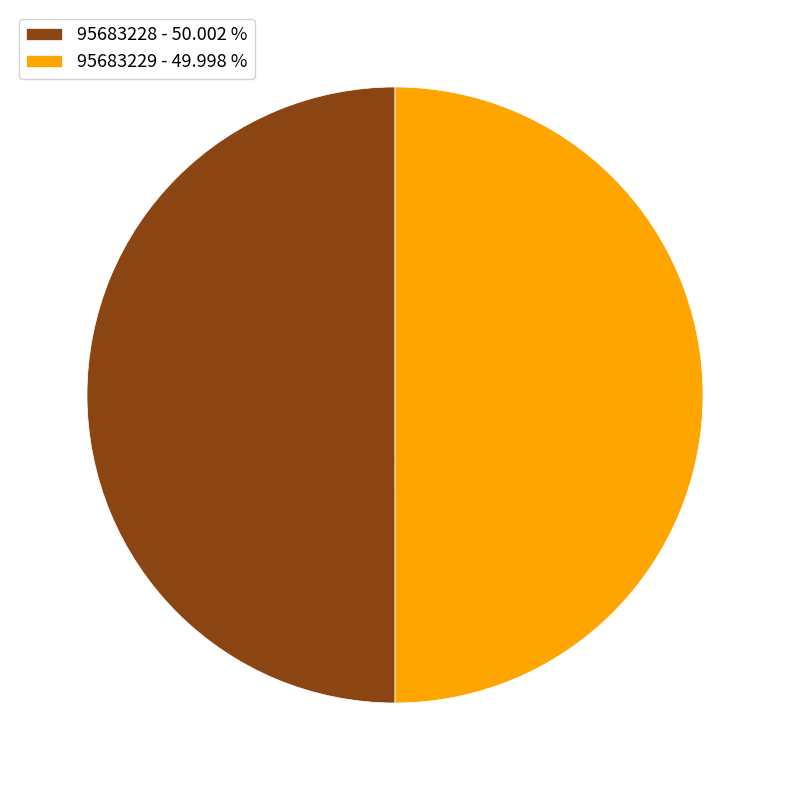

What is the ratio of the value at 95683229 - 49.998 % to the value at 95683228 - 50.002 %?

1.0